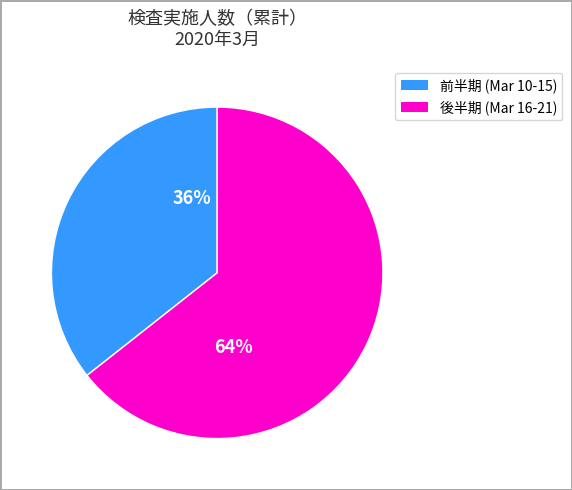

Is there any slice that represents more than half of the pie?

Yes